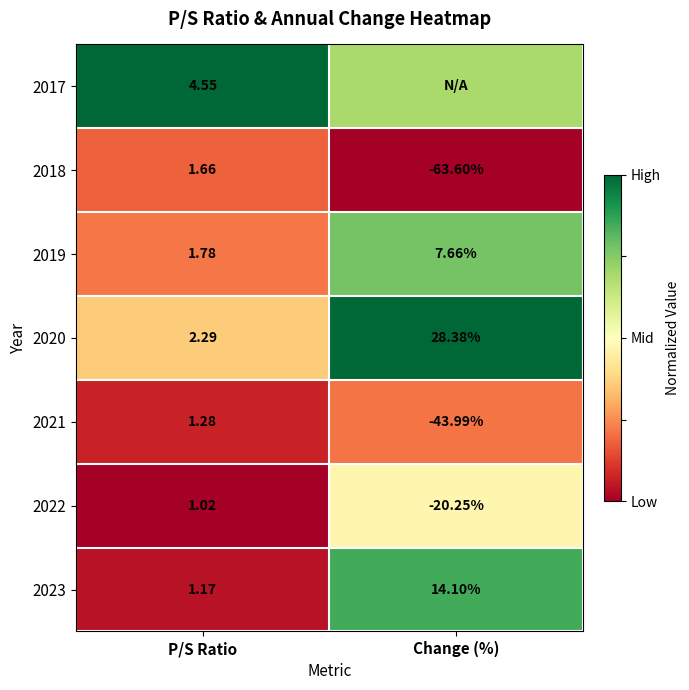

Rank the categories by 2021 value from lowest to highest.

Change (%), P/S Ratio